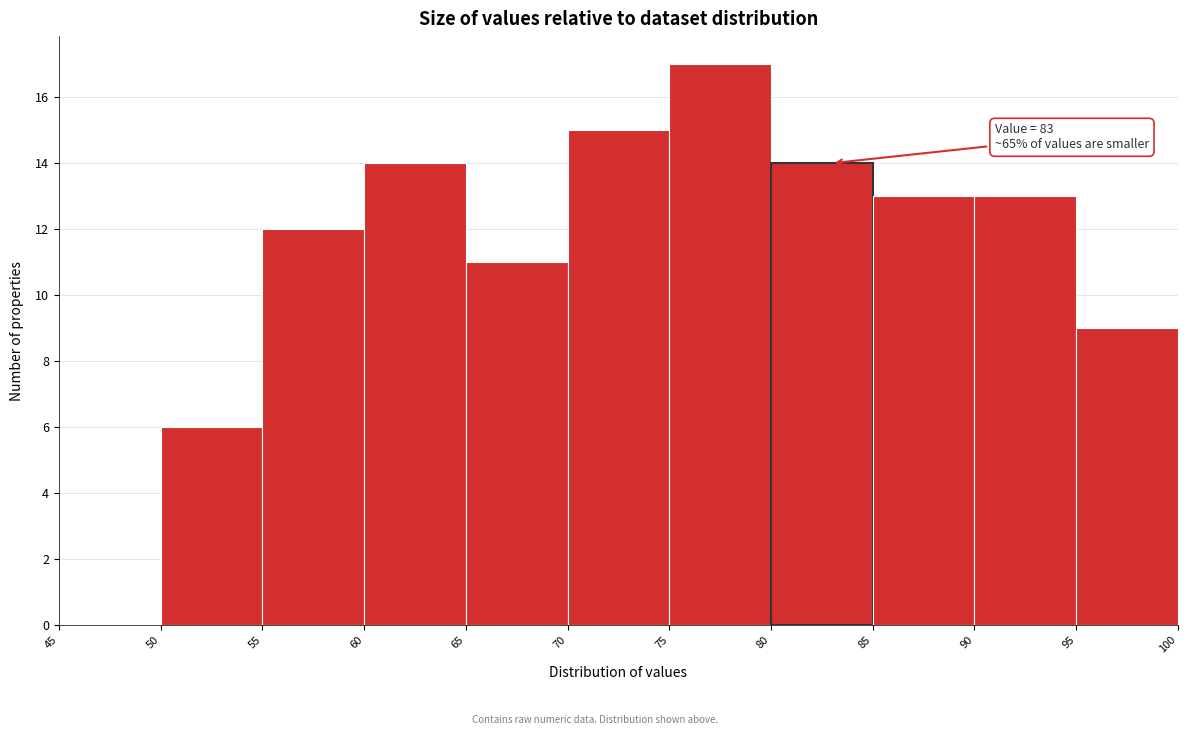

Which range on the x-axis has the tallest bar?

75 to 80